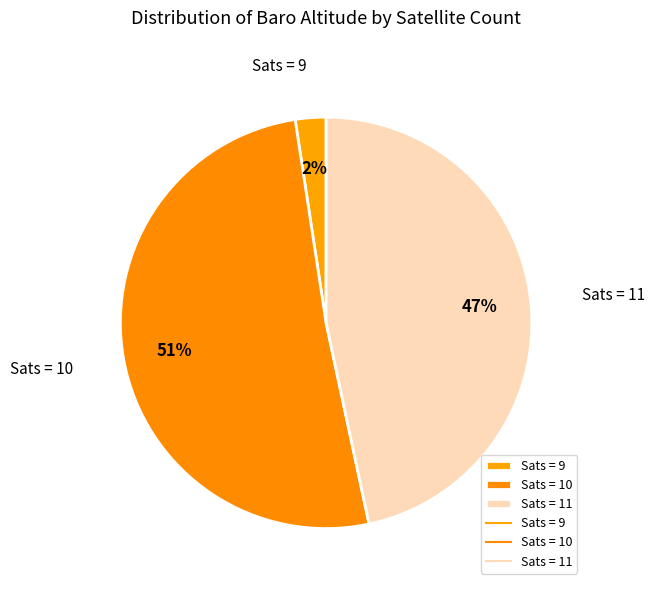

Is there any slice that represents more than half of the pie?

Yes